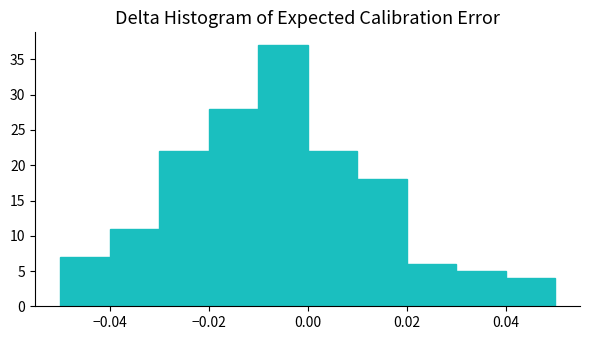

What is the height of the bar covering -0.05 to -0.04 on the x-axis? The values are not printed on the chart, so give them approximately, as read against the axis.

7